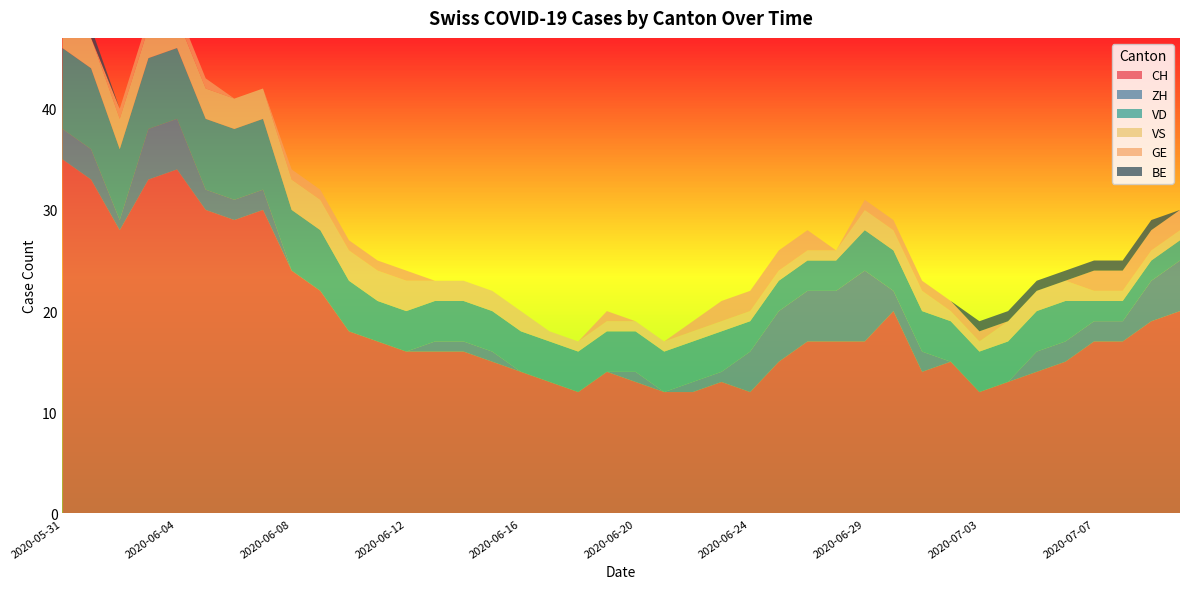

Reading left to right, what are all the values shown in this chart?

CH: 35	33	28	33	34	30	29	30	24	22	18	17	16	16	16	15	14	13	12	14	13	12	12	13	12	15	17	17	17	20	14	15	12	13	14	15	17	17	19	20
ZH: 3	3	1	5	5	2	2	2	0	0	0	0	0	1	1	1	0	0	0	0	1	0	1	1	4	5	5	5	7	2	2	0	0	0	2	2	2	2	4	5
VD: 8	8	7	7	7	7	7	7	6	6	5	4	4	4	4	4	4	4	4	4	4	4	4	4	3	3	3	3	4	4	4	4	4	4	4	4	2	2	2	2
VS: 5	3	3	3	3	3	3	3	3	3	3	3	3	2	2	2	2	1	1	1	1	1	1	1	1	1	1	1	2	2	2	1	1	2	2	2	1	1	1	1
GE: 0	0	1	1	1	1	0	0	1	1	1	1	1	0	0	0	0	0	0	1	0	0	1	2	2	2	2	0	1	1	1	1	1	0	0	0	2	2	2	2
BE: 1	1	0	0	0	0	0	0	0	0	0	0	0	0	0	0	0	0	0	0	0	0	0	0	0	0	0	0	0	0	0	0	1	1	1	1	1	1	1	0